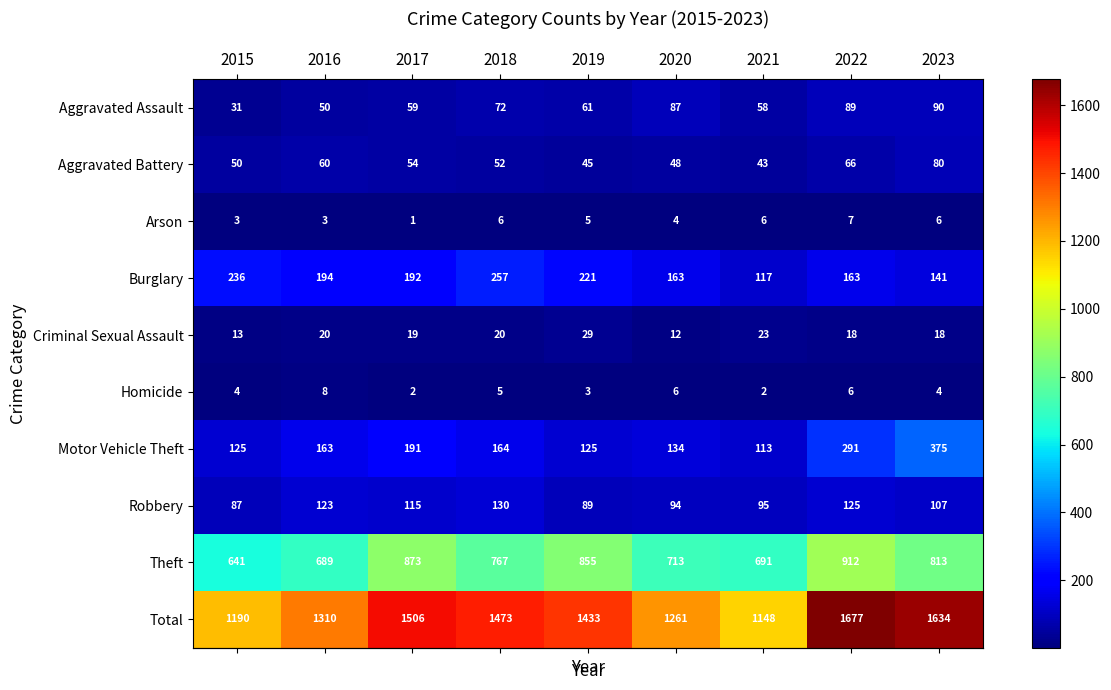

List the series in order of their peak value, highest first.

Total, Theft, Motor Vehicle Theft, Burglary, Robbery, Aggravated Assault, Aggravated Battery, Criminal Sexual Assault, Homicide, Arson